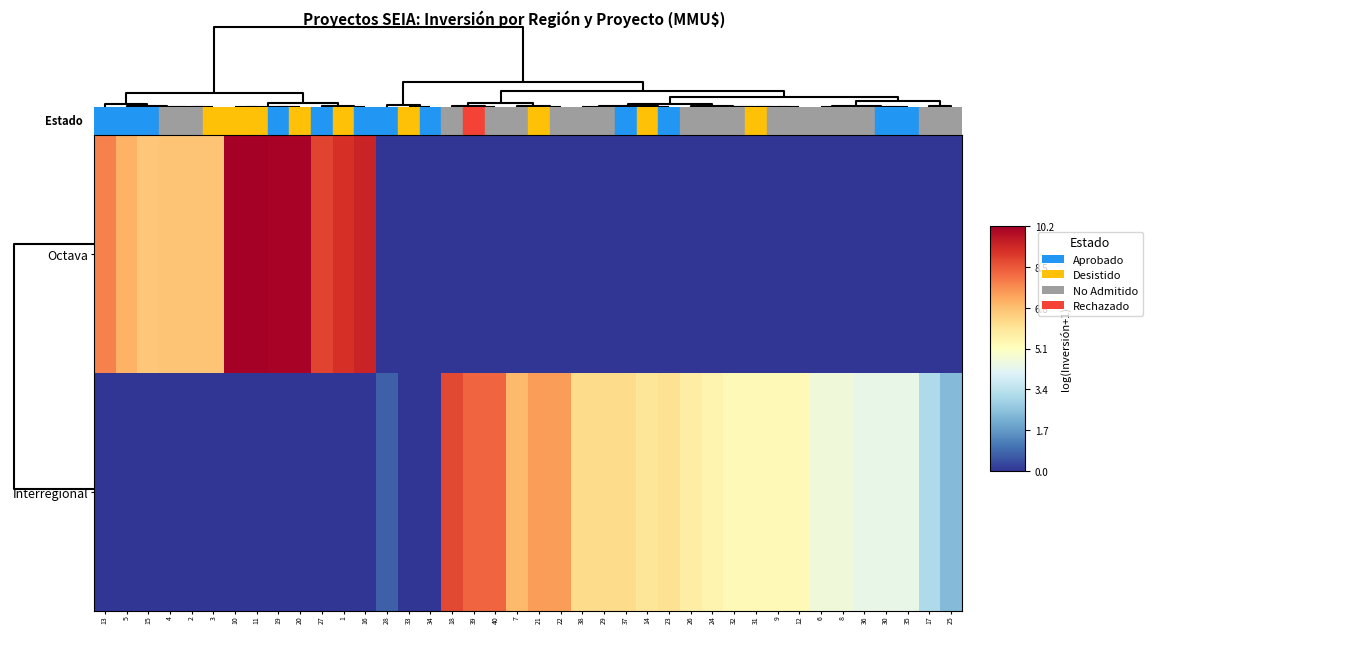

Reading left to right, list all the values displayed in this chart.

Octava: 13=7.8	5=7.1	15=6.6	4=6.7	2=6.7	3=6.7	10=10.2	11=10.2	19=10.1	20=10.1	27=8.9	1=9.2	16=9.5	28=0.0	33=0.0	34=0.0	18=0.0	39=0.0	40=0.0	7=0.0	21=0.0	22=0.0	38=0.0	29=0.0	37=0.0	14=0.0	23=0.0	26=0.0	24=0.0	32=0.0	31=0.0	9=0.0	12=0.0	6=0.0	8=0.0	36=0.0	30=0.0	35=0.0	17=0.0	25=0.0
Interregional: 13=0.0	5=0.0	15=0.0	4=0.0	2=0.0	3=0.0	10=0.0	11=0.0	19=0.0	20=0.0	27=0.0	1=0.0	16=0.0	28=0.7	33=0.0	34=0.0	18=8.8	39=8.3	40=8.3	7=6.9	21=7.4	22=7.4	38=6.2	29=6.2	37=6.2	14=5.9	23=6.1	26=5.7	24=5.5	32=5.3	31=5.3	9=5.3	12=5.3	6=4.6	8=4.6	36=4.4	30=4.4	35=4.4	17=3.1	25=2.4